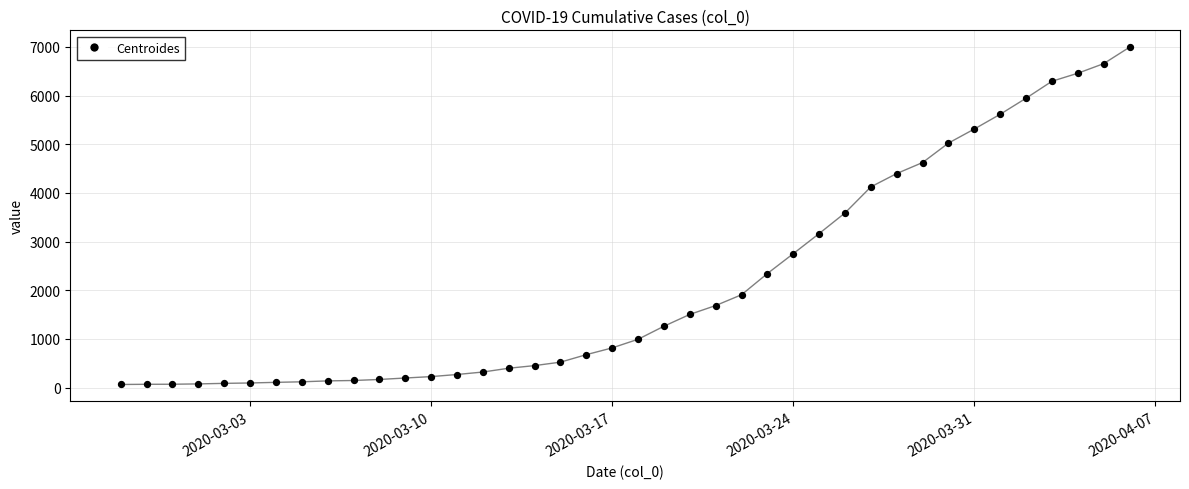

Does the chart have visible grid lines?

Yes